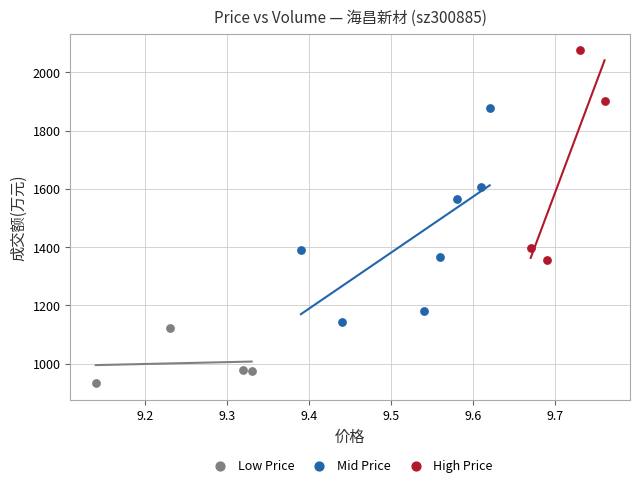

Which series contains the lowest Y value?

Low Price